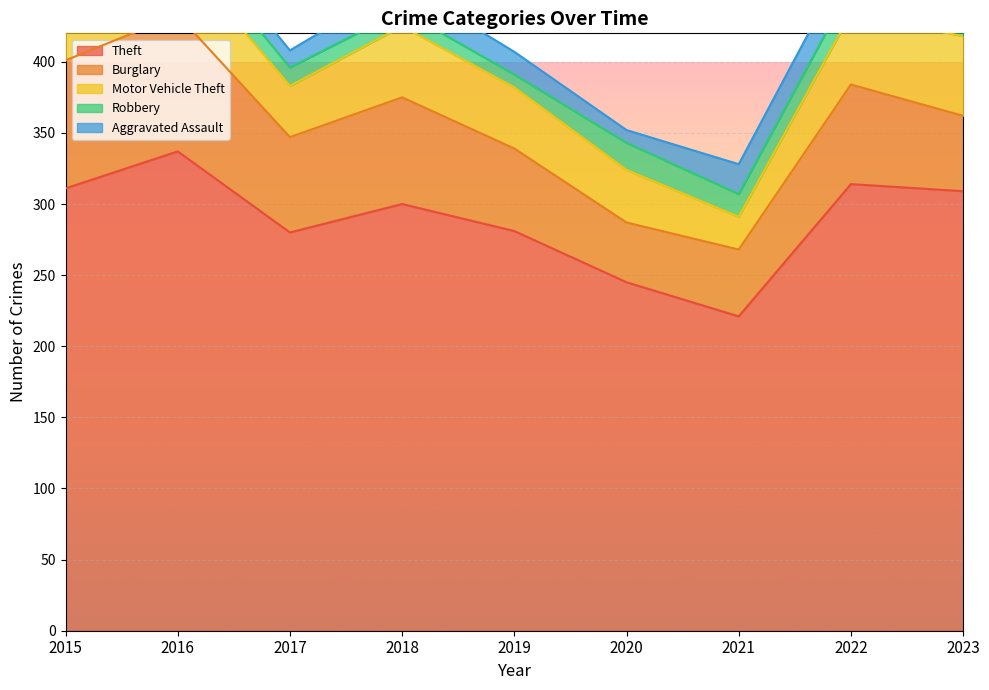

How many data points in Robbery are above 13?

4